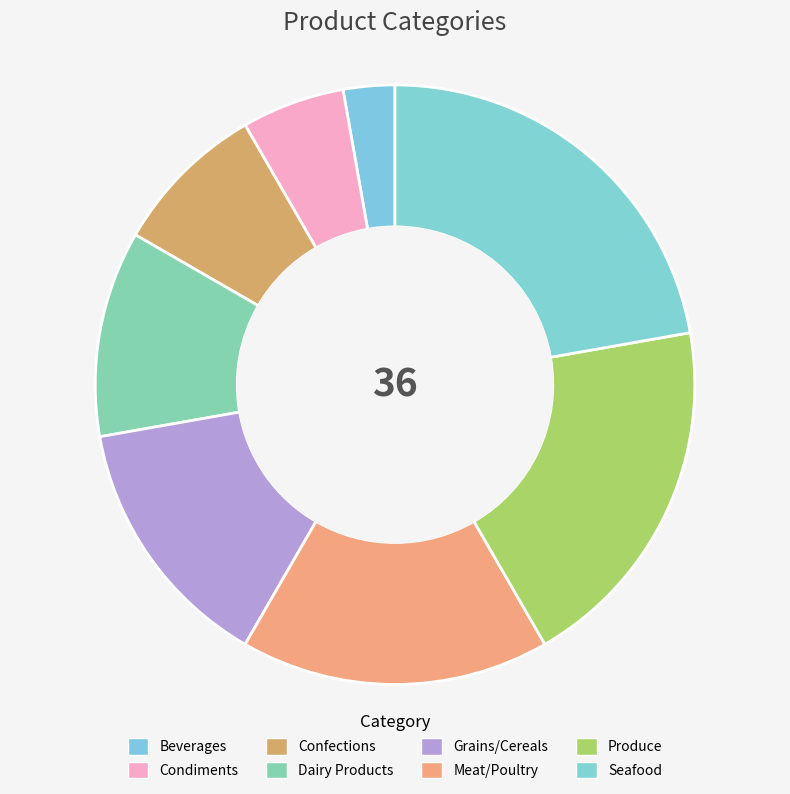

True or false: Confections accounts for 22% of the total.

False